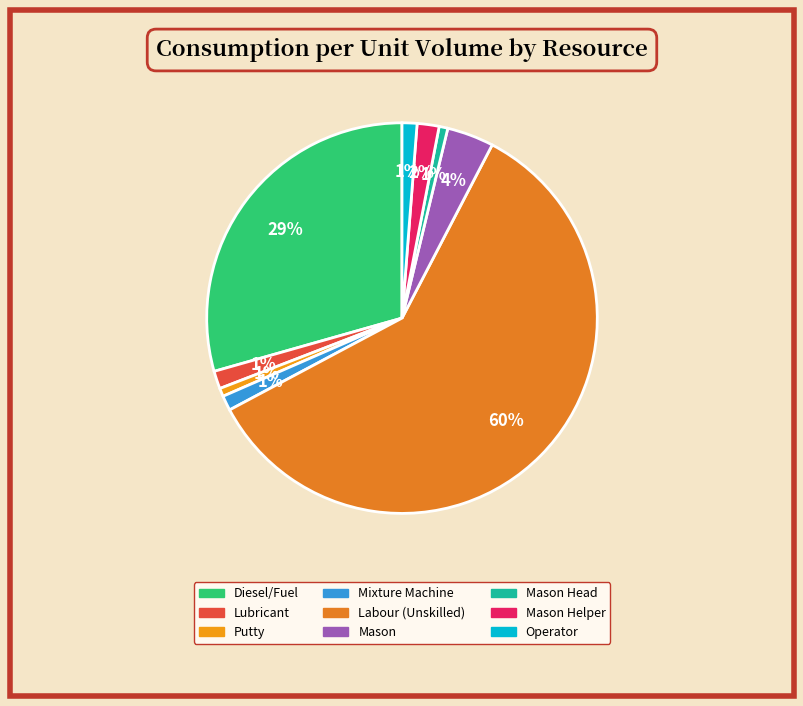

How many slices are in this pie chart?

9